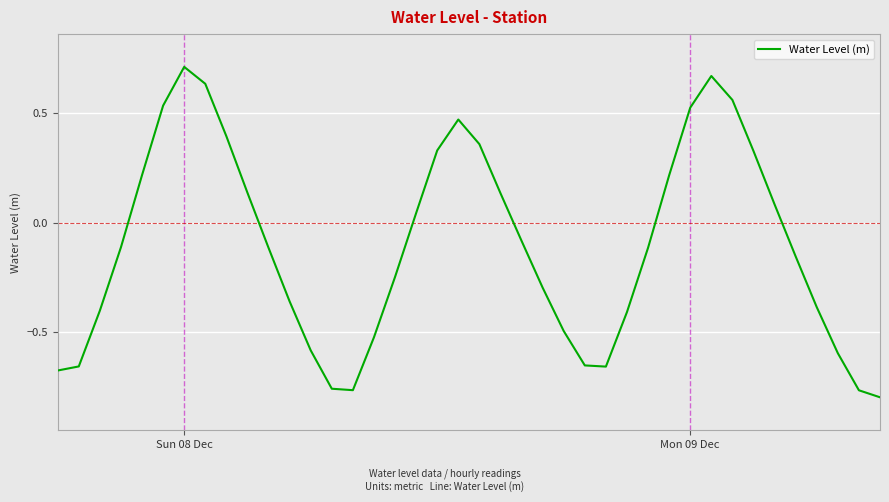

What is the difference between the maximum and minimum values?

1.5